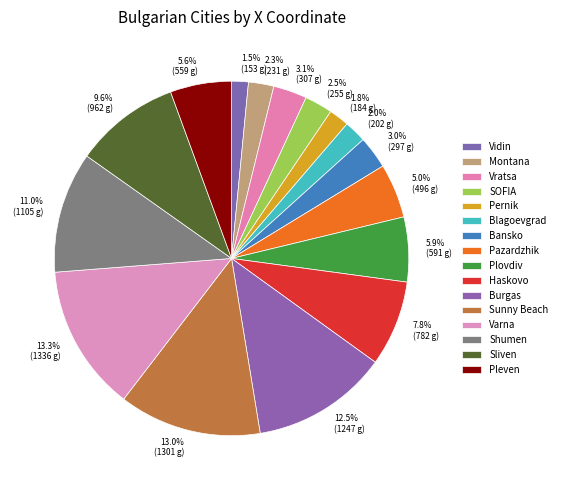

Which has a higher value, Burgas or Bansko?

Burgas